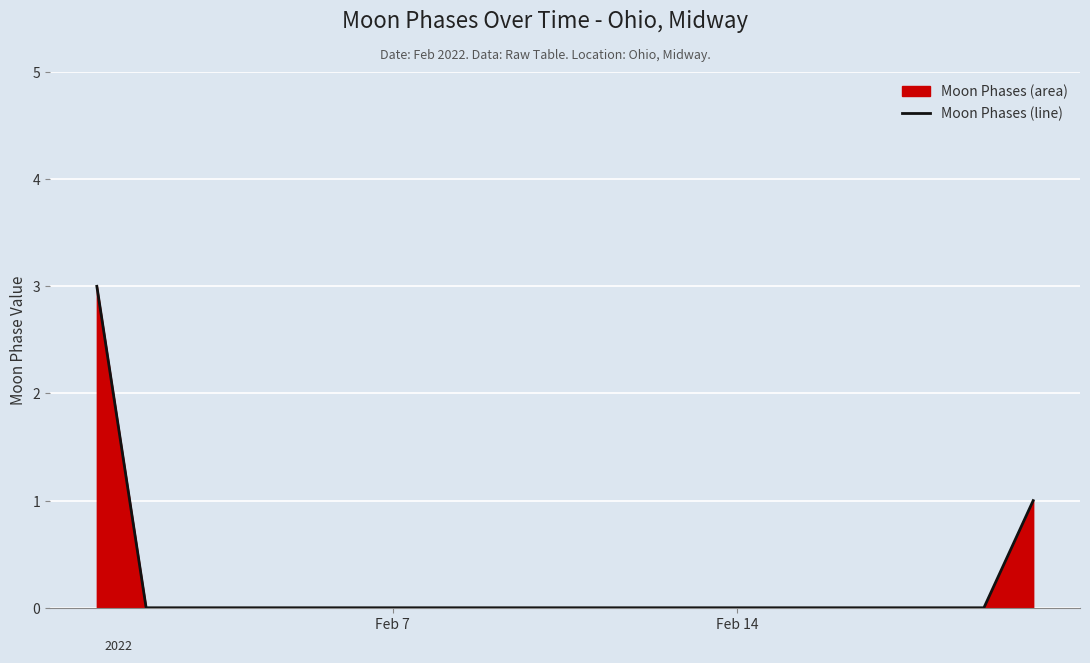

What is the greatest value displayed?

3